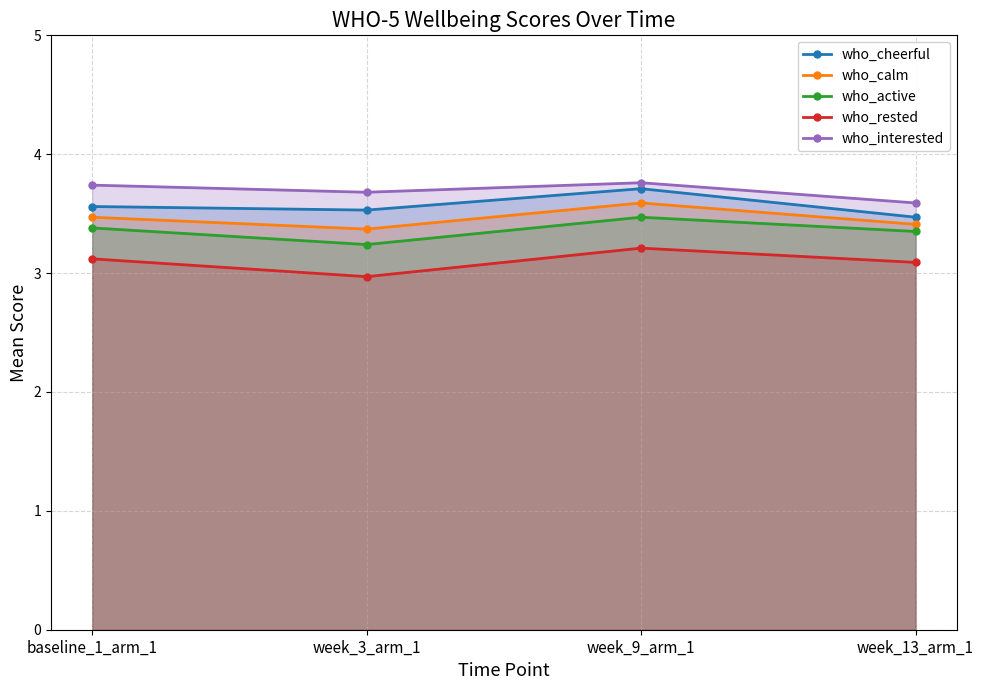

Reading left to right, list all the values displayed in this chart.

who_cheerful: 3.6	3.5	3.7	3.5
who_calm: 3.5	3.4	3.6	3.4
who_active: 3.4	3.2	3.5	3.4
who_rested: 3.1	3.0	3.2	3.1
who_interested: 3.7	3.7	3.8	3.6